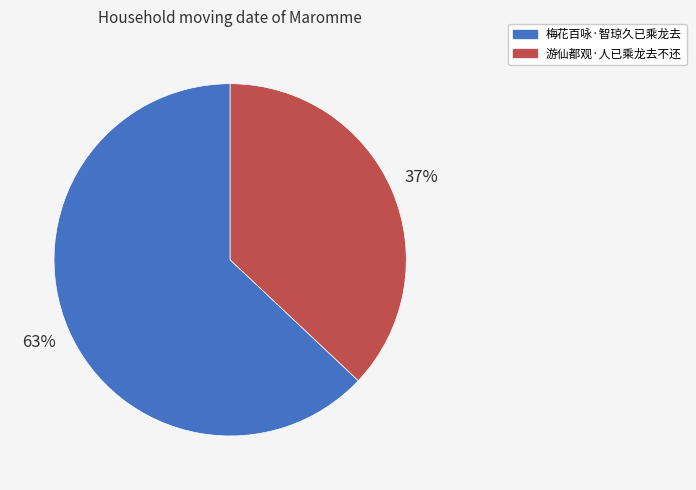

Is it true that 游仙都观·人已乘龙去不还 is 37% of the pie?

True